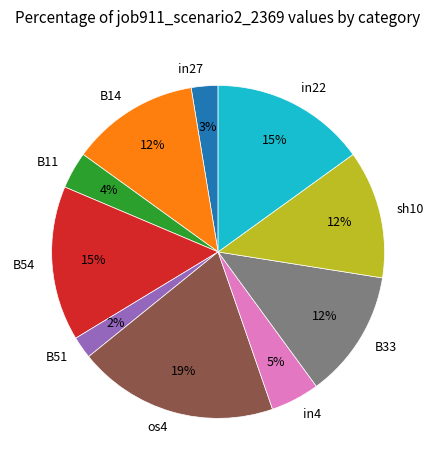

How many segments does this pie chart have?

10